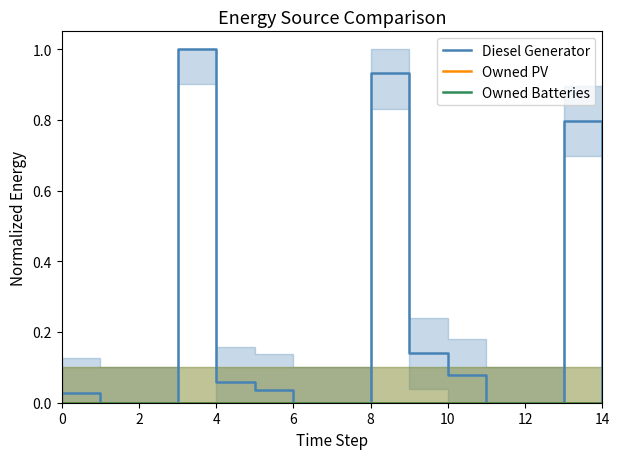

What is the maximum value shown in the chart?

1.0